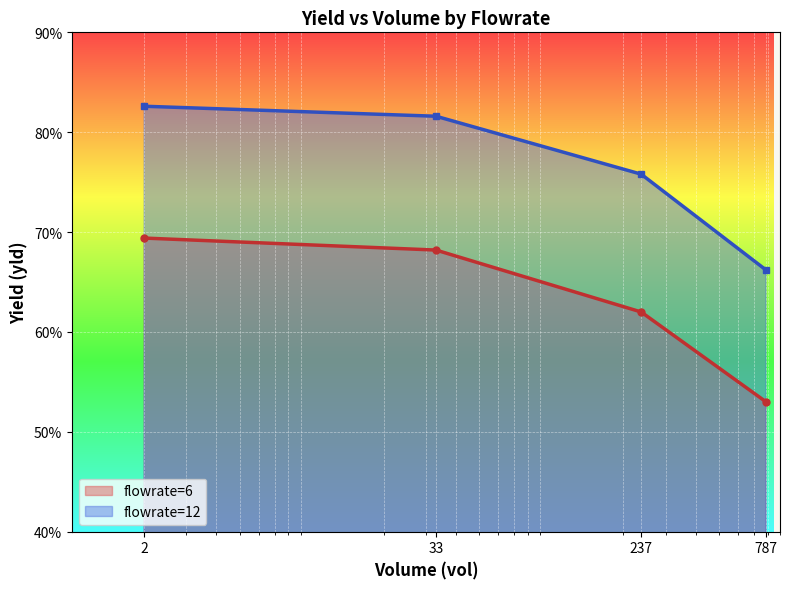

What is the average value of the flowrate=6 line series?

63.2